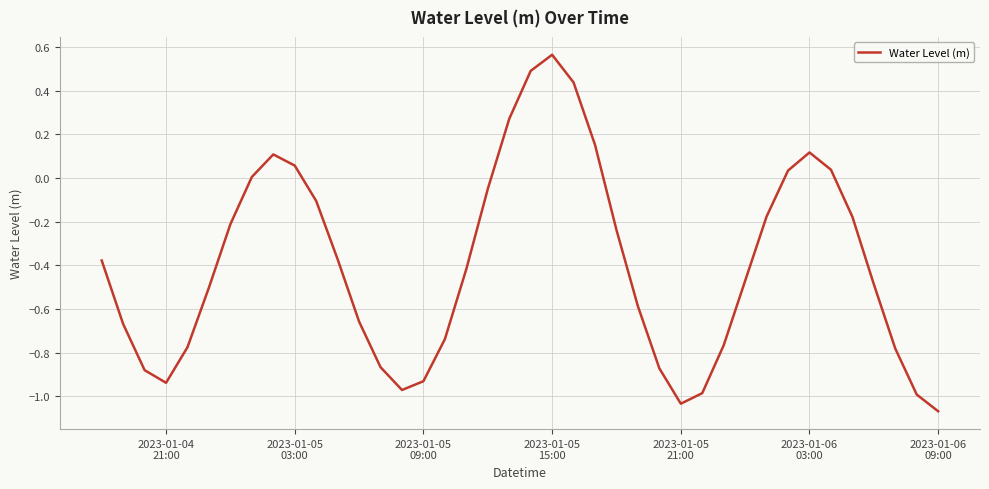

Is this an area chart (filled region under the line)?

No